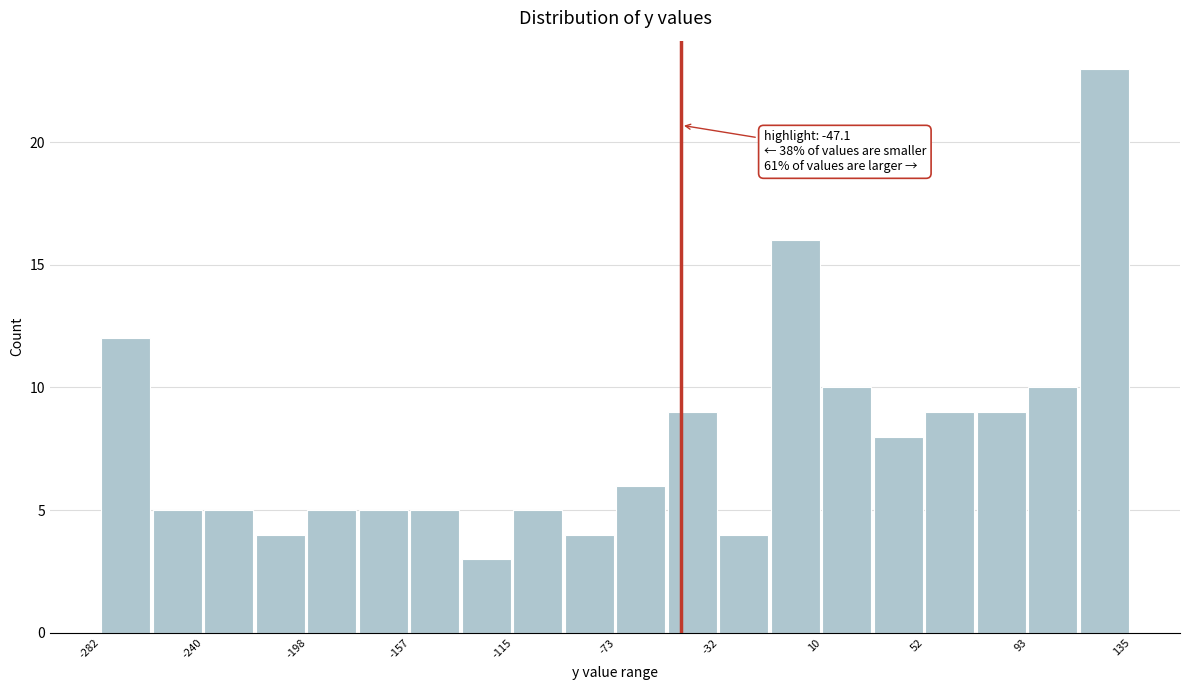

Which range on the x-axis has the tallest bar?

115 to 135